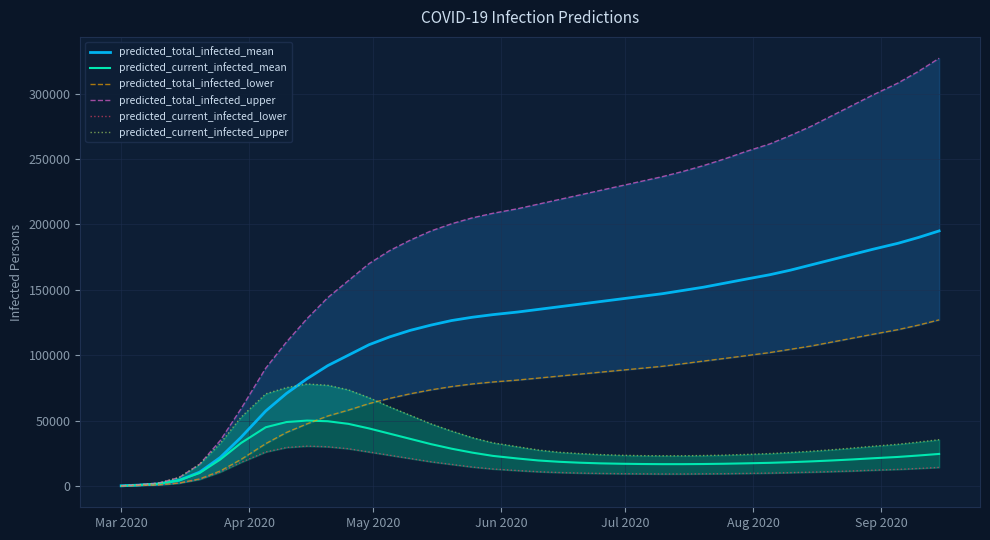

What is the maximum value for predicted_total_infected_mean?

195000